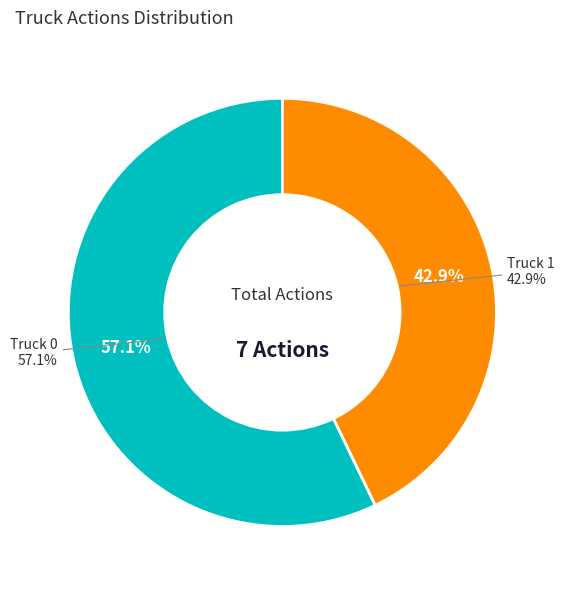

To the nearest percent, what is the difference between the largest and smallest slice percentages?

14%